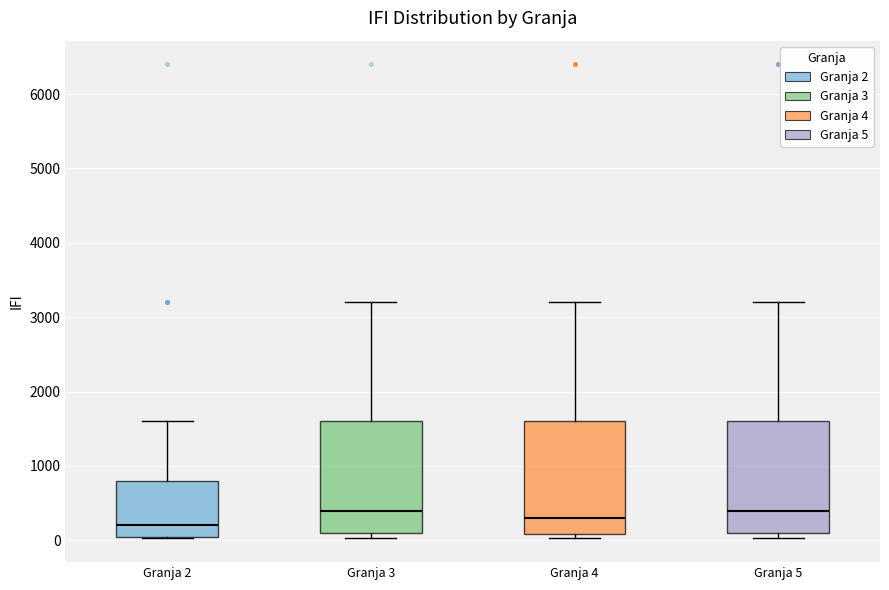

Which box's median line is the lowest?

Granja 2